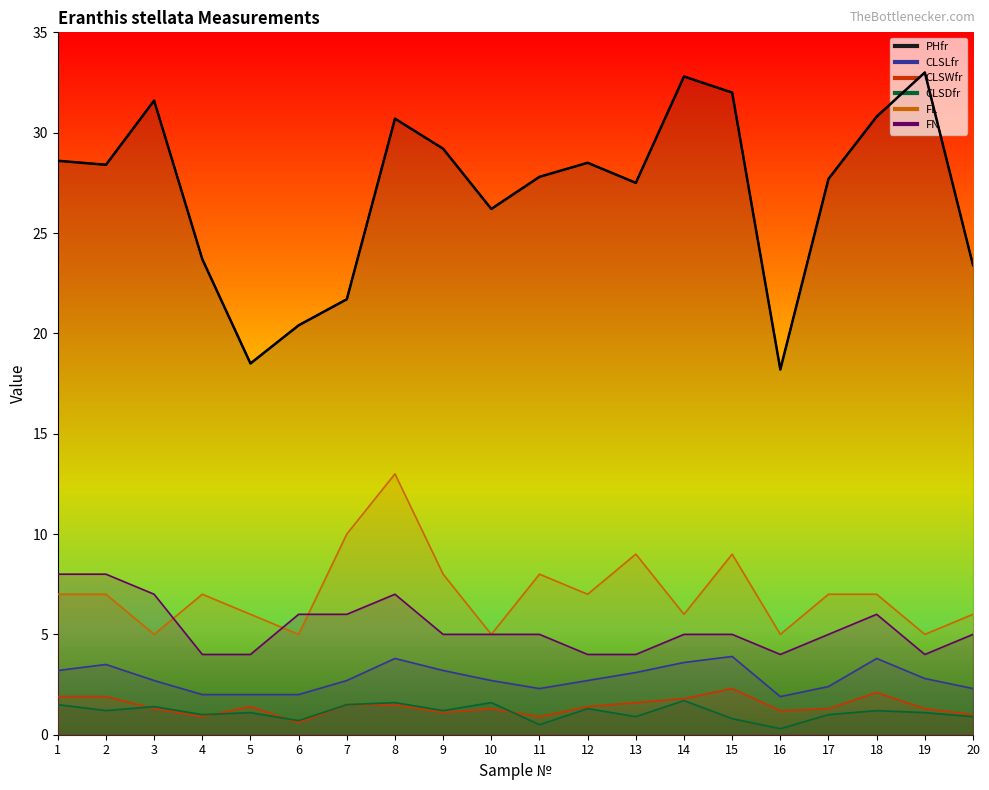

What is the lowest value of the FN series?

4.0